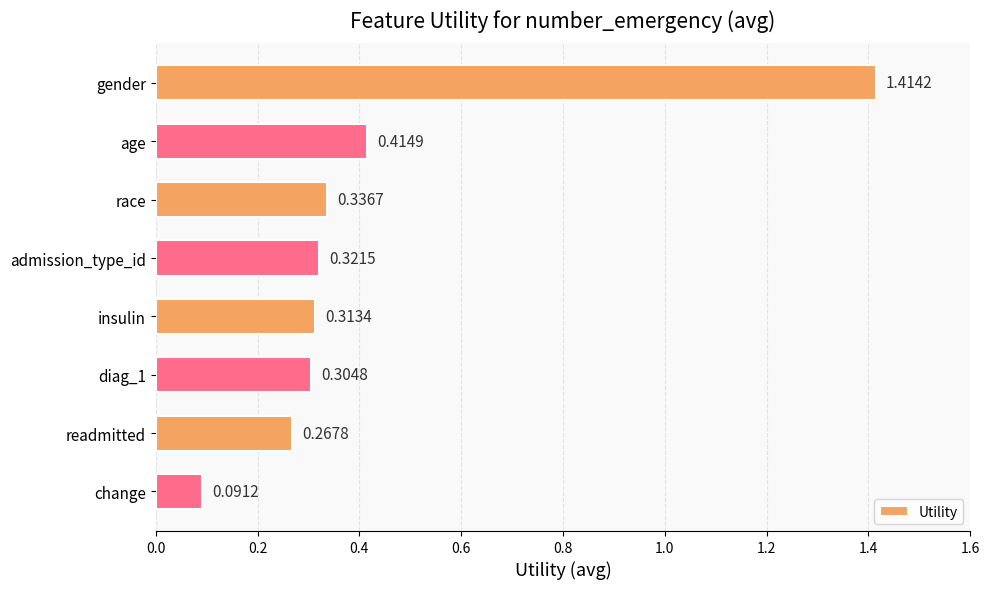

Rank the categories by value from lowest to highest.

change, readmitted, diag_1, insulin, admission_type_id, race, age, gender